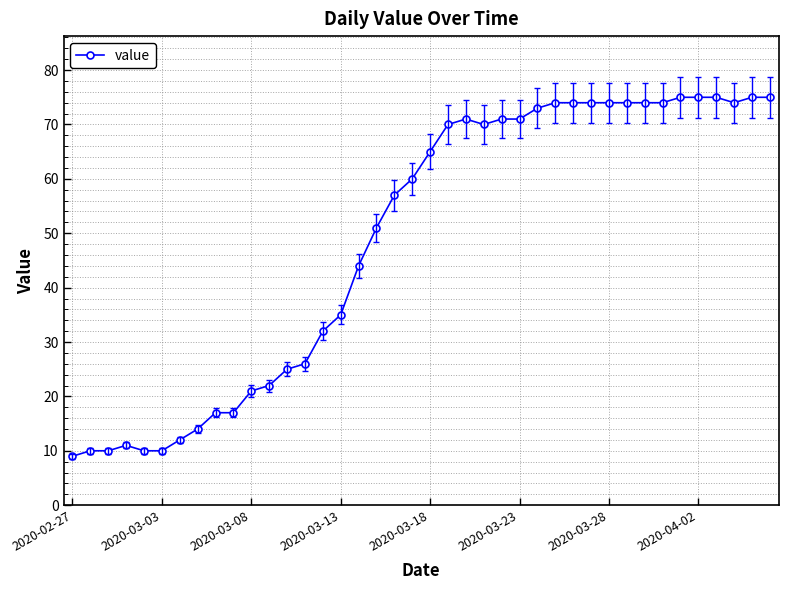

What is the minimum value shown in the chart?

9